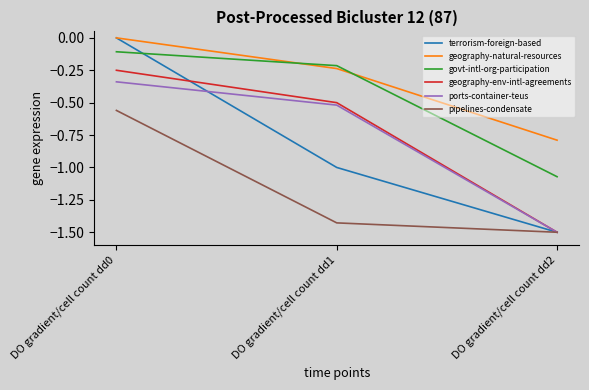

Between DO gradient/cell count dd0 and DO gradient/cell count dd1, which series saw the biggest shift?

terrorism-foreign-based